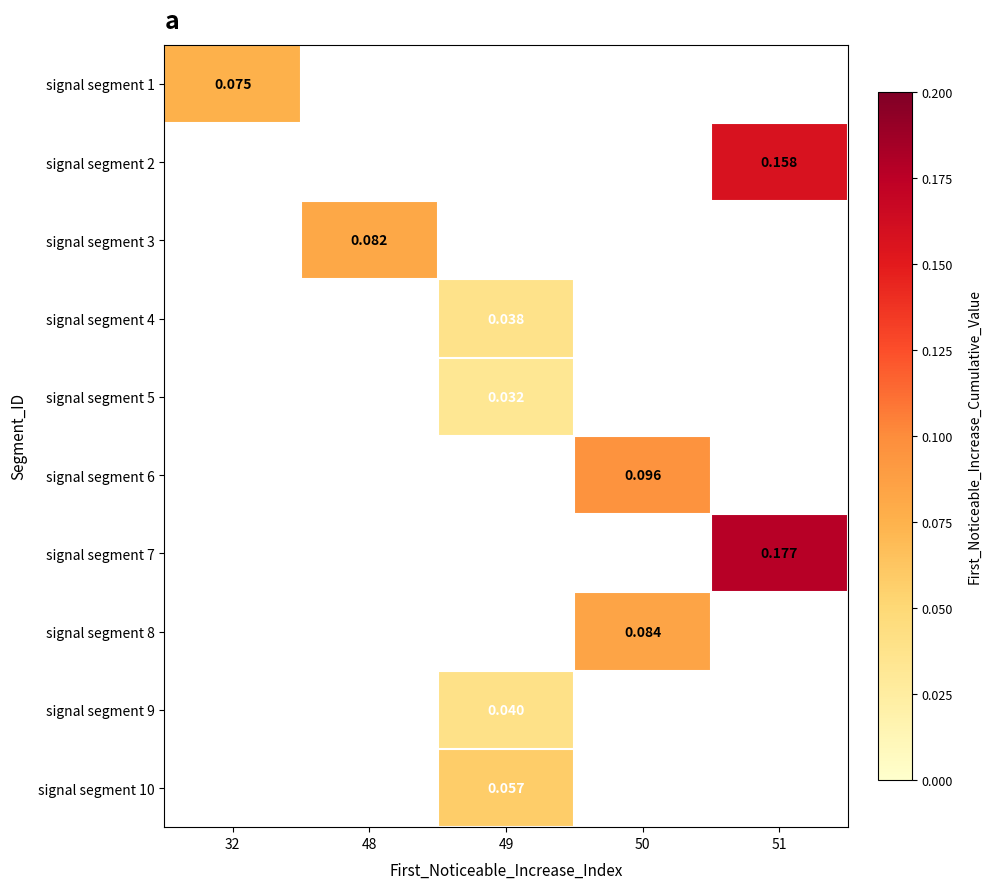

At how many categories does at least one series exceed 0?

5